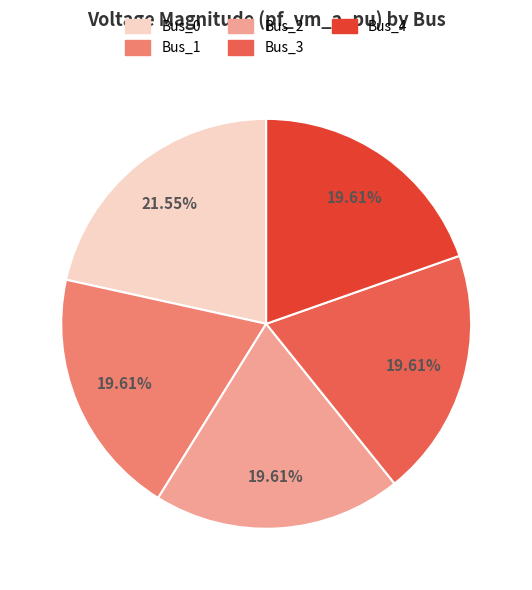

What is the ratio of the value at Bus_2 to the value at Bus_0?

0.9